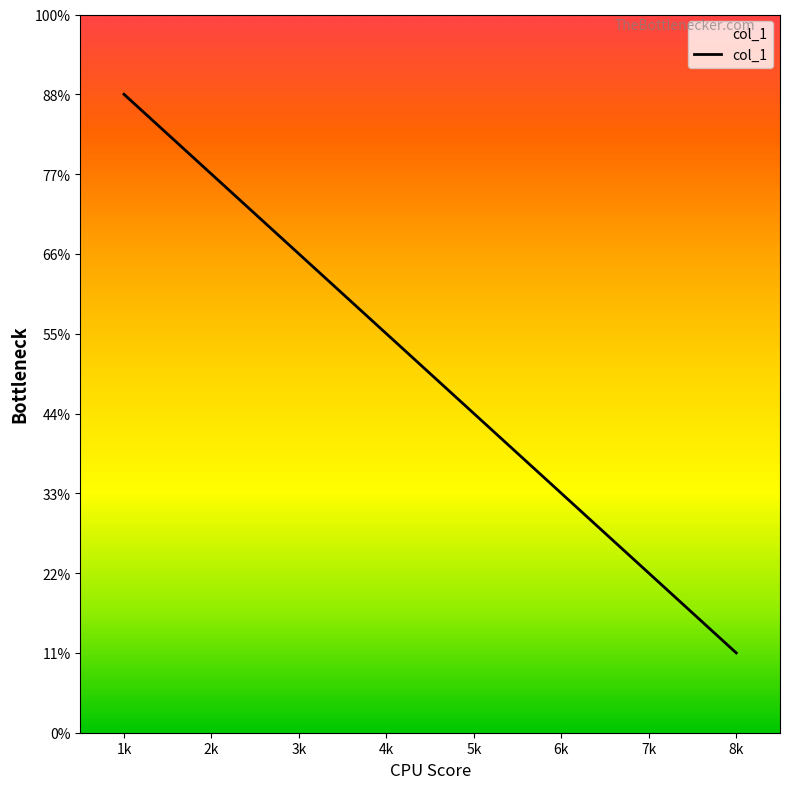

What is the sum of all values?

36